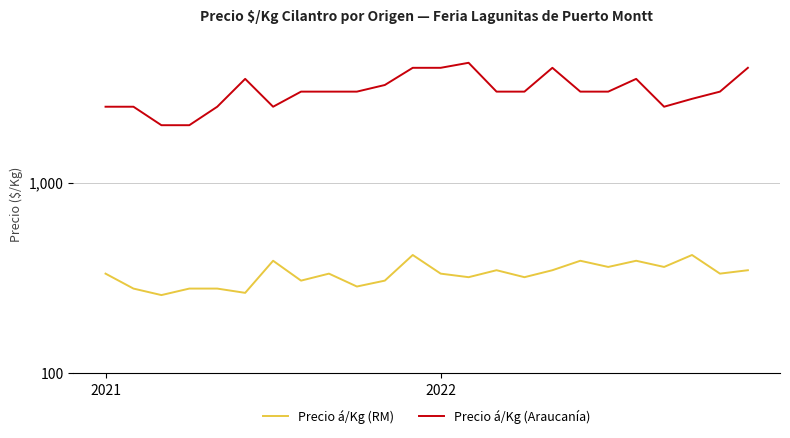

Where is Precio á/Kg (RM) nearest to the value 337?

2021